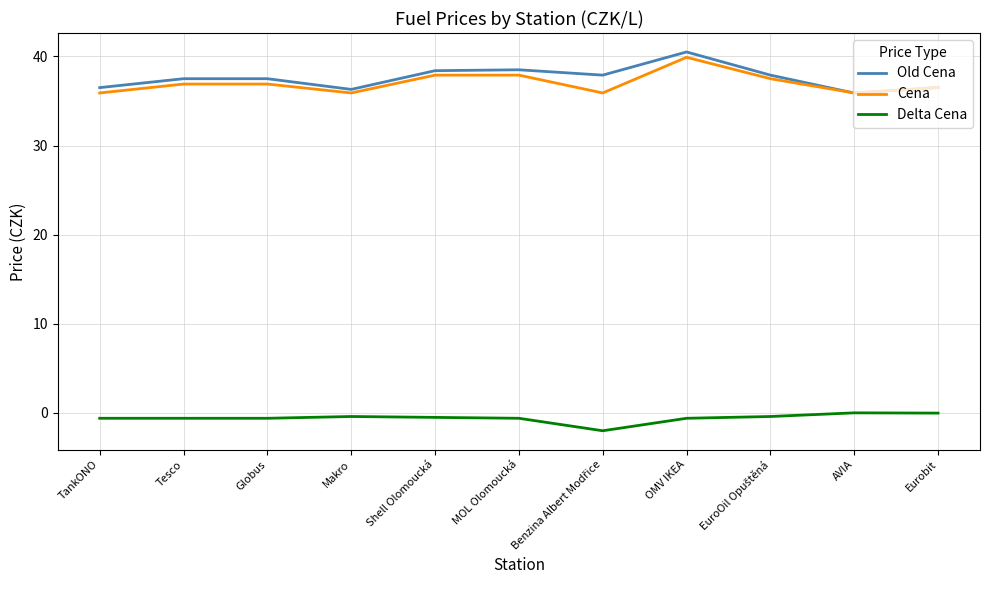

What is the maximum value shown in the chart?

40.5